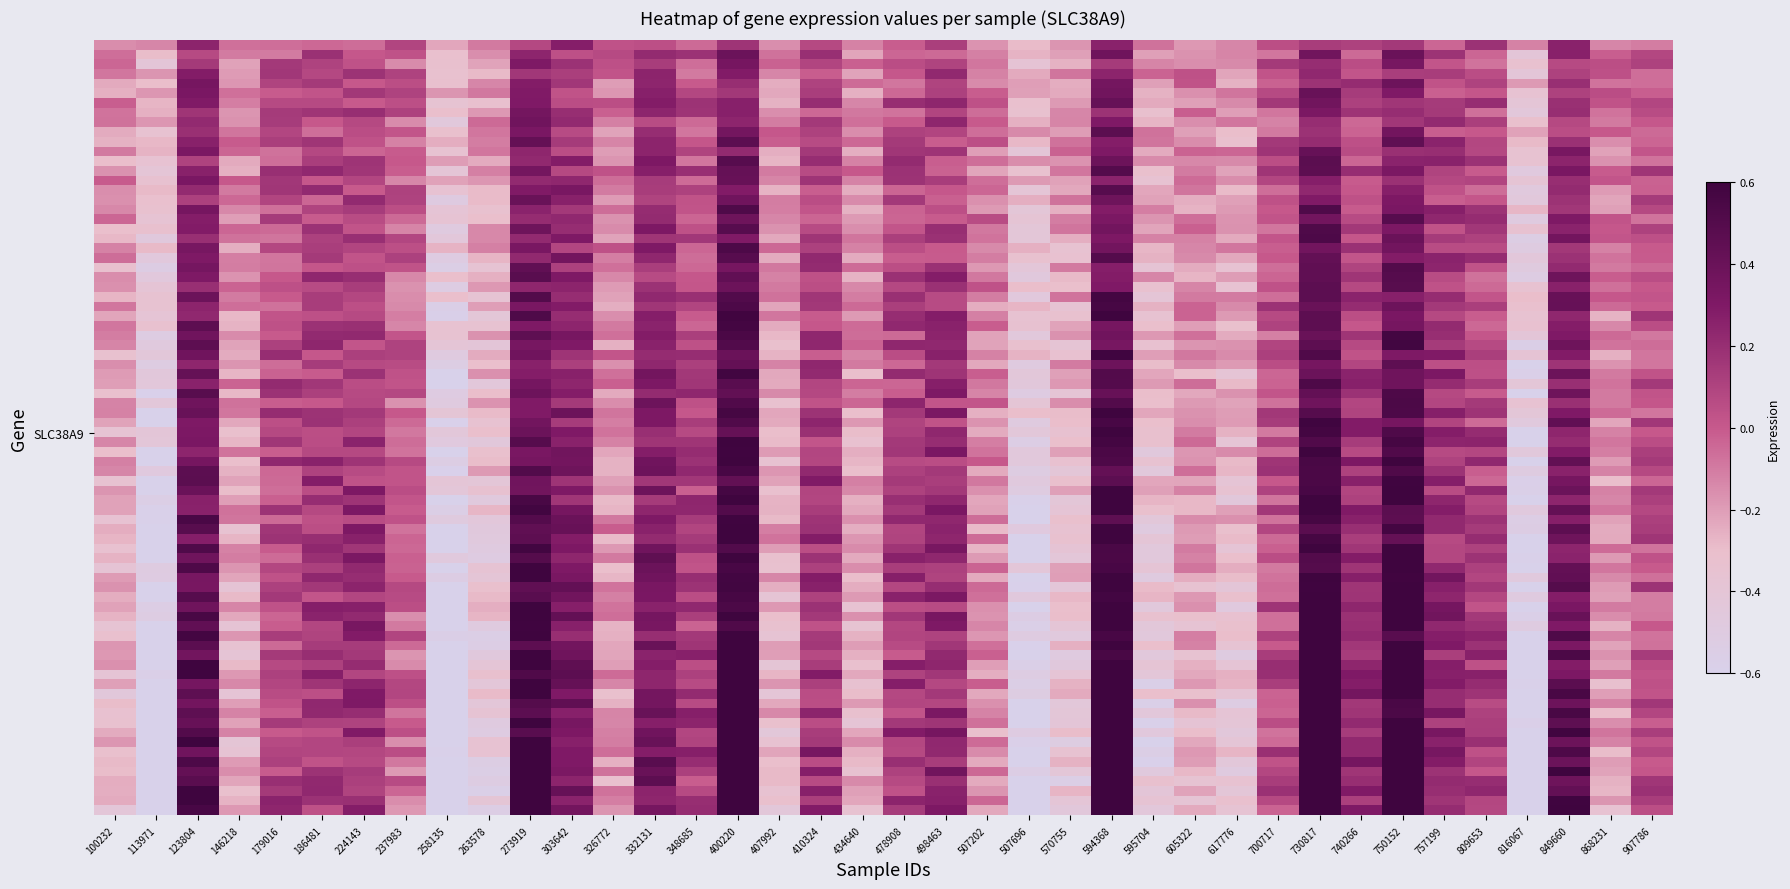

Reading left to right, what are all the values shown in this chart?

100232=-0.3	113971=-0.6	123804=0.4	146218=-0.2	179016=0.1	186481=0.1	224143=0.1	237983=-0.0	258135=-0.6	263578=-0.5	273919=0.6	303642=0.3	326772=-0.1	332131=0.3	348685=0.2	400220=0.6	407992=-0.3	410324=0.1	434640=-0.4	478908=0.1	498463=0.2	507202=-0.1	507696=-0.6	570755=-0.4	594368=0.6	595704=-0.6	605322=-0.4	617776=-0.4	700717=0.1	730817=0.6	740266=0.2	750152=0.6	757199=0.1	809653=0.1	816067=-0.6	849660=0.5	868231=-0.2	907786=-0.0